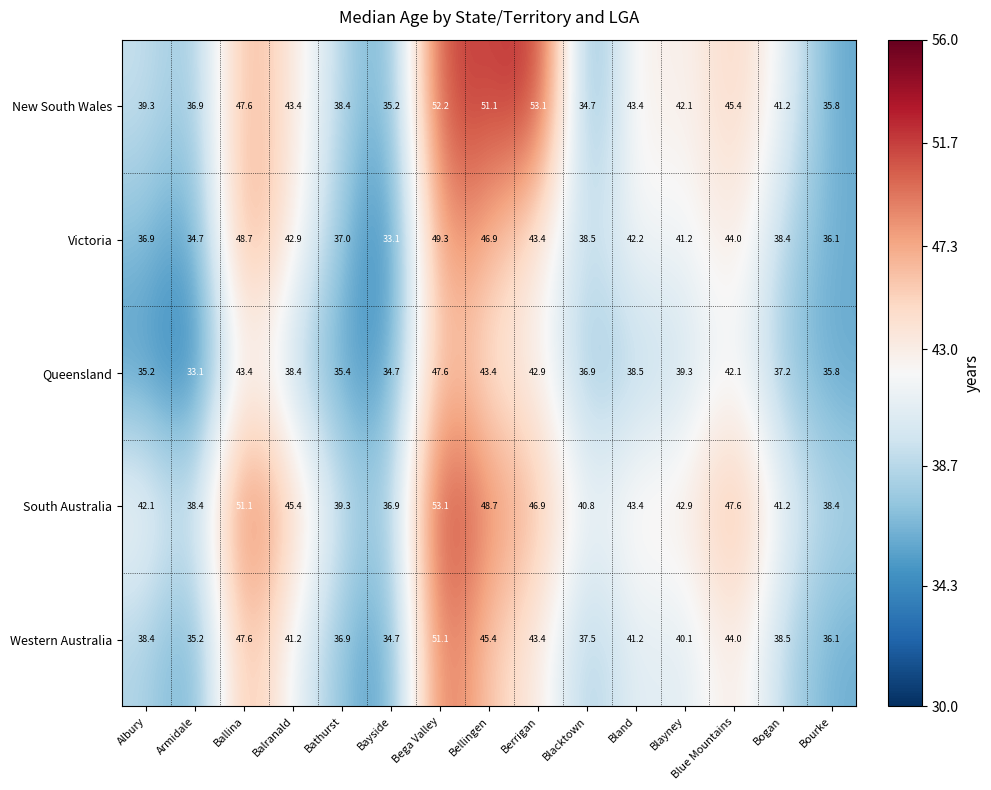

How many categories are shown in the chart?

15